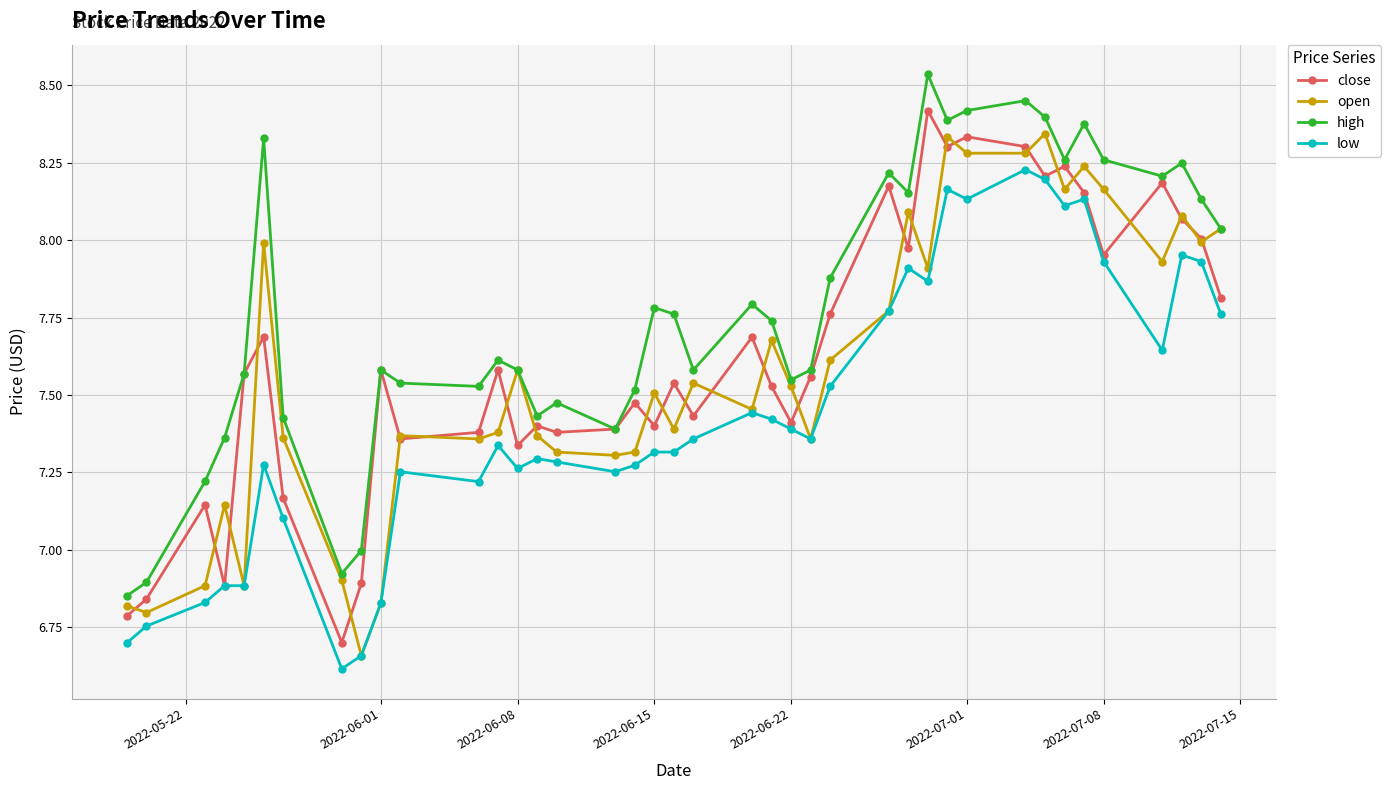

Which series has the largest total across all categories?

high